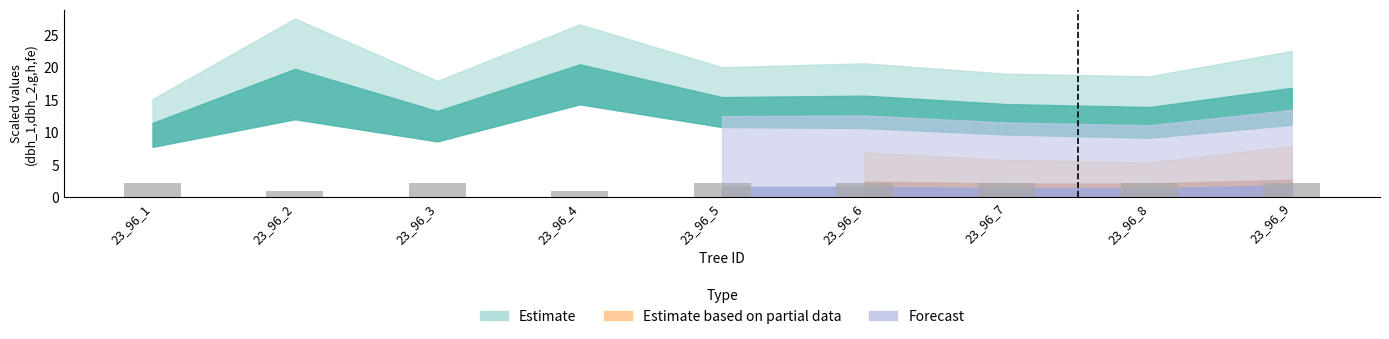

Between 23_96_4 and 23_96_6, which is larger?

23_96_6